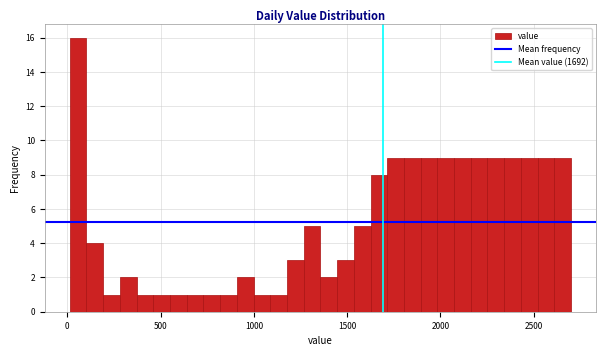

Read against the x-axis, roughly where is the centre of the tallest bar?

50